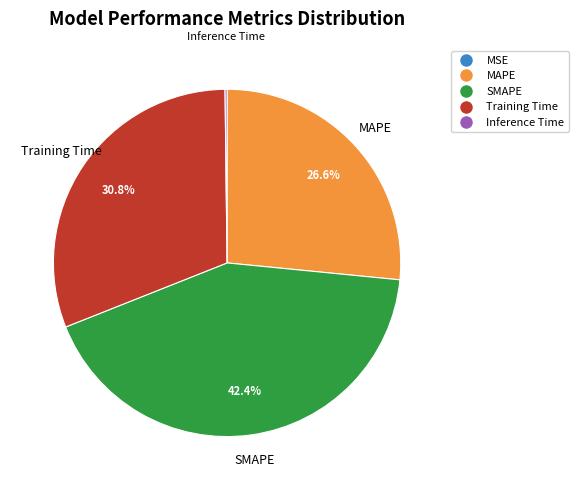

Approximately how many times larger is the value at MAPE compared to SMAPE?

0.6